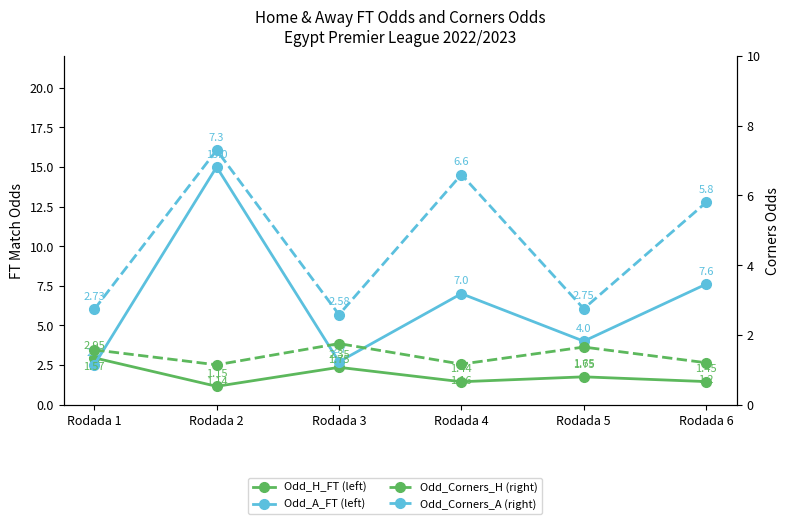

What is the difference between the Odd_H_FT values at Rodada 5 and Rodada 3?

0.6